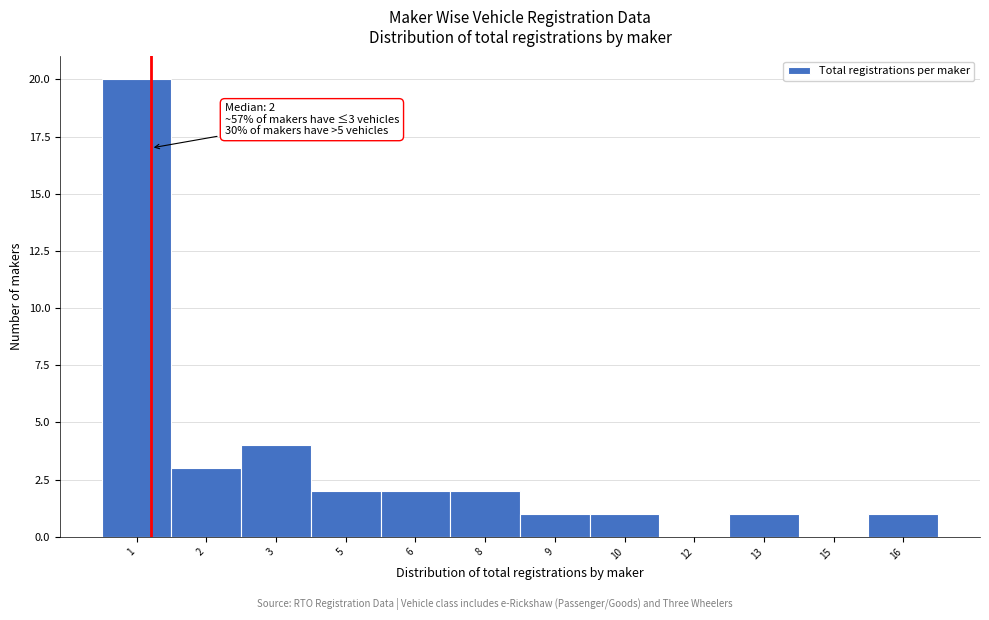

Reading right to left, what are all the values shown in this chart?

16=1	15=0	13=1	12=0	10=1	9=1	8=2	6=2	5=2	3=4	2=3	1=20